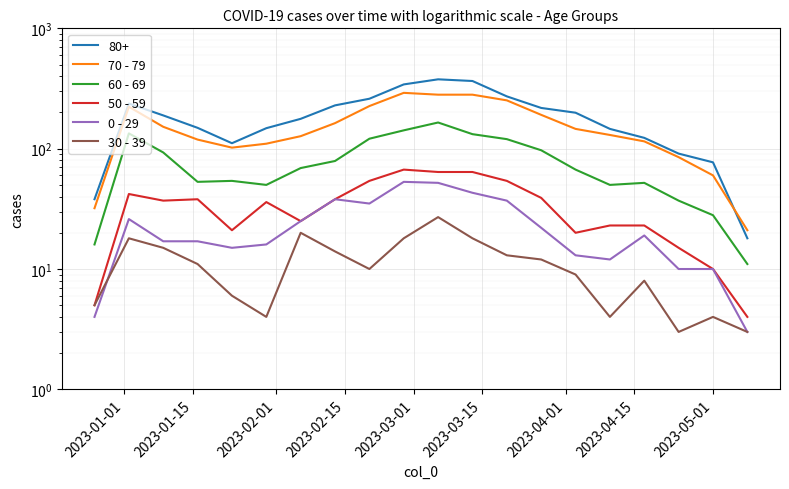

In 70 - 79, how many points are lower than both neighbors (excluding endpoints)?

1